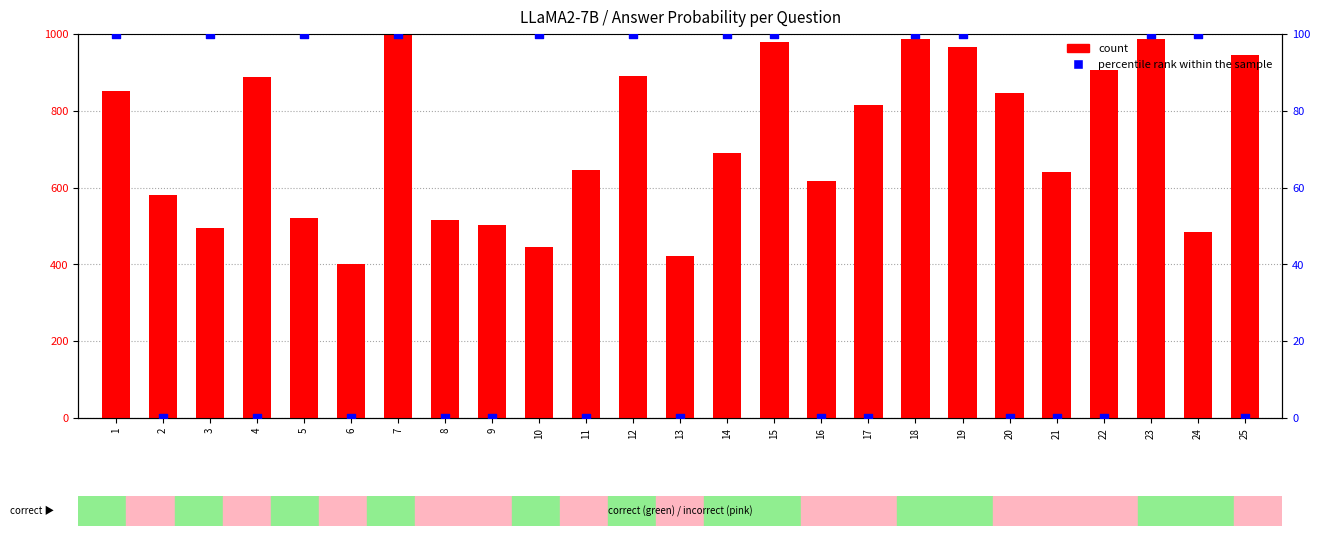

Which series contains the lowest Y value?

percentile rank within the sample